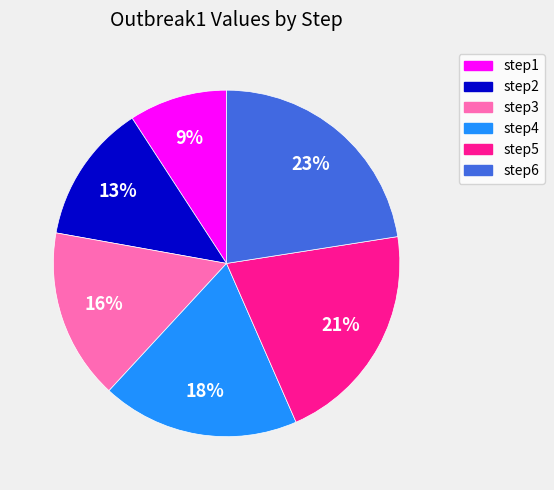

Combined, do step1 and step3 account for over 50%?

No